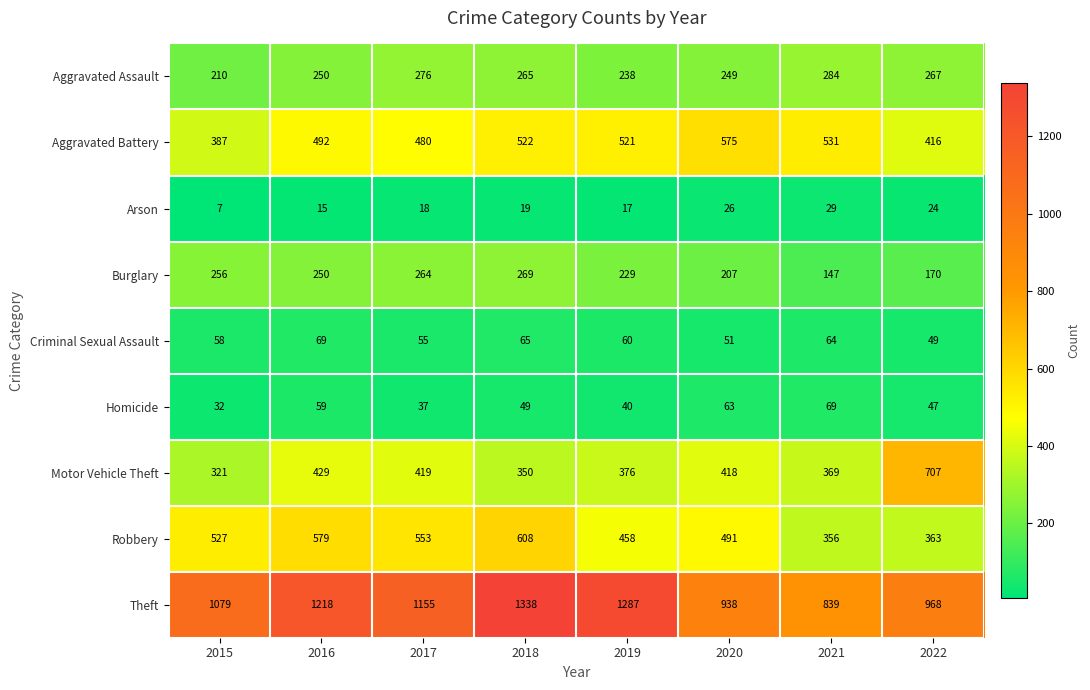

What is the total value across all series at 2018?

3485